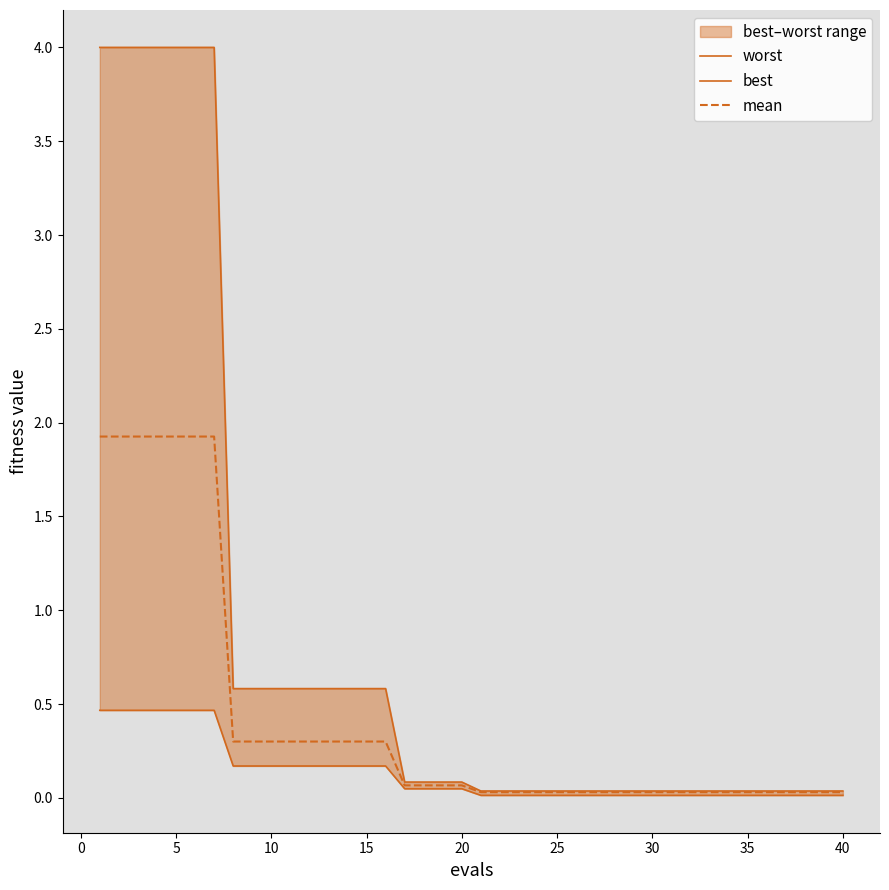

What is the maximum value for mean?

1.9